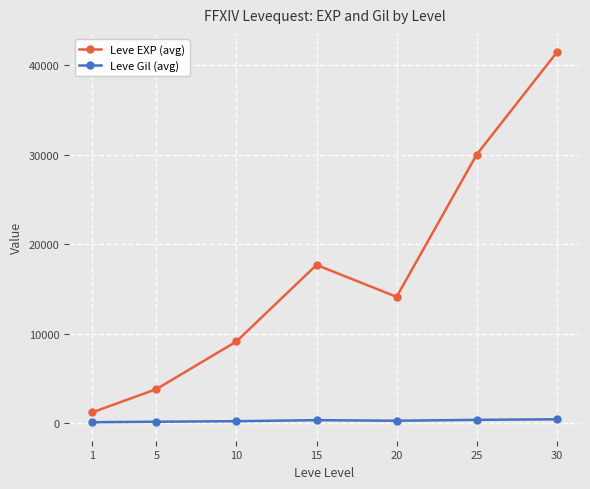

Which series has the widest spread of values?

Leve EXP (avg)